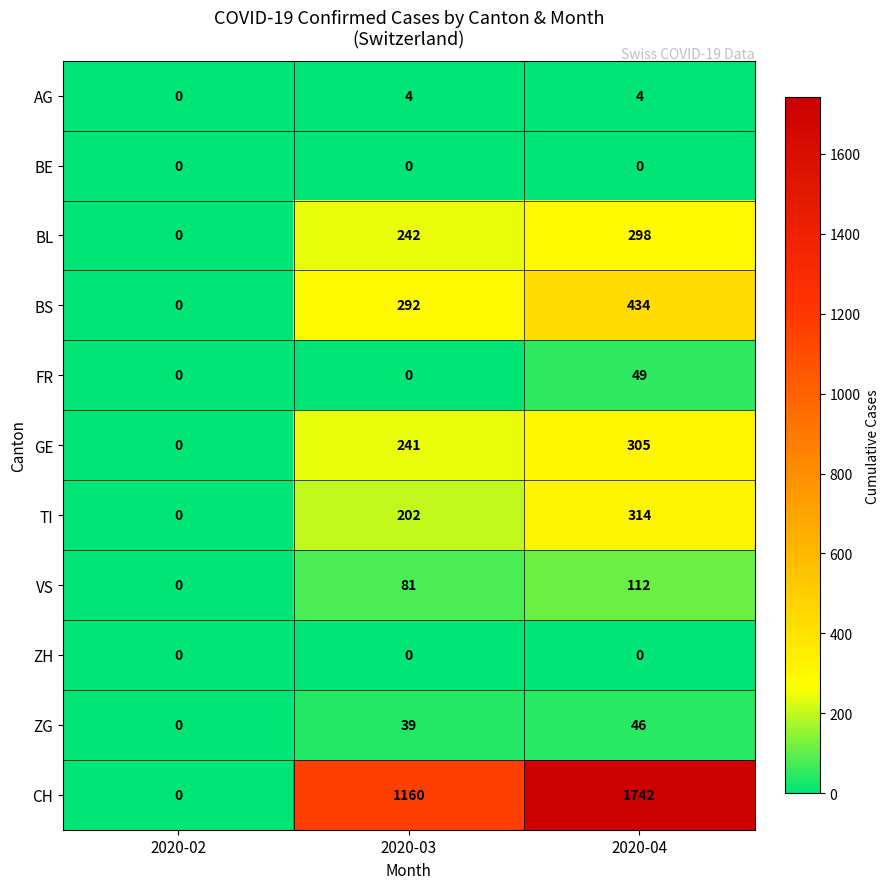

Count the VS values in the range 0 to 112.

3